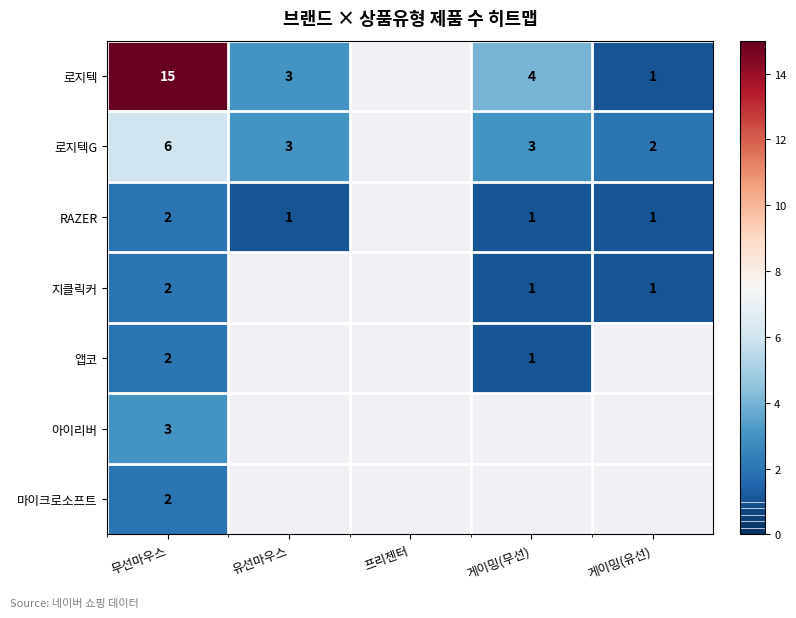

What is the total value across all series at 무선마우스?

32